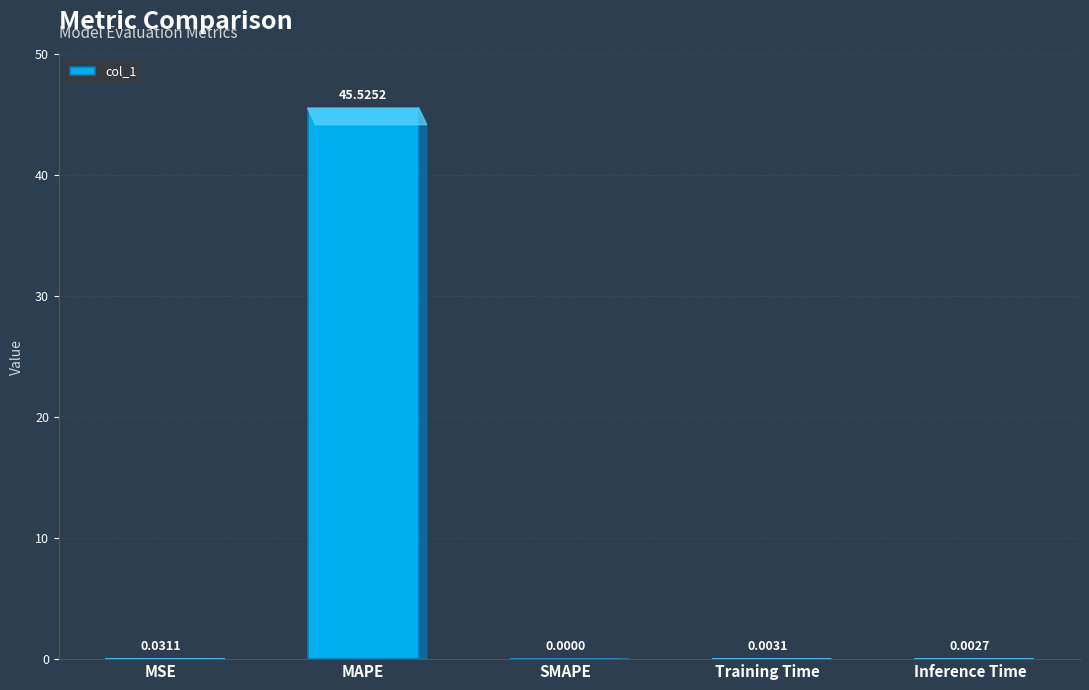

Which has a higher value, MSE or MAPE?

MAPE